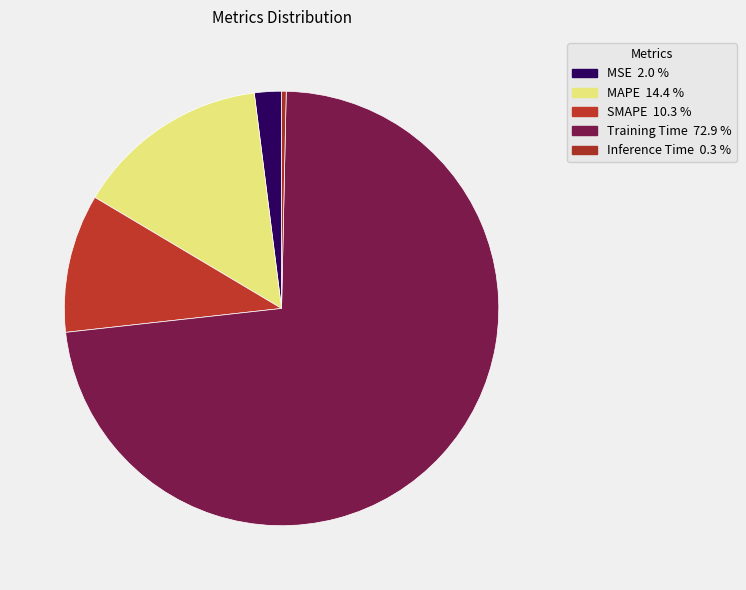

What percentage is the MAPE slice, to the nearest percent?

14%